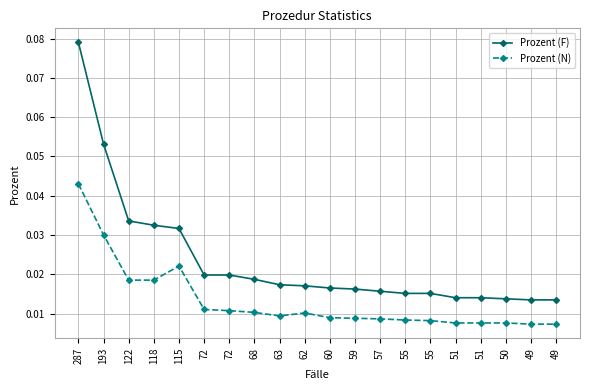

Where is Prozent (F) nearest to the value 0?

49